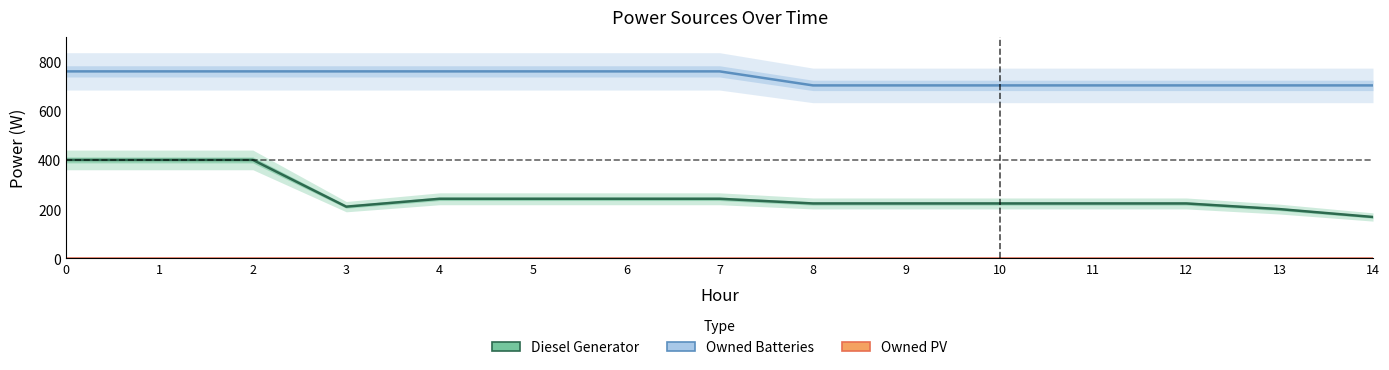

What is the approximate value of Owned Batteries at 7?

760